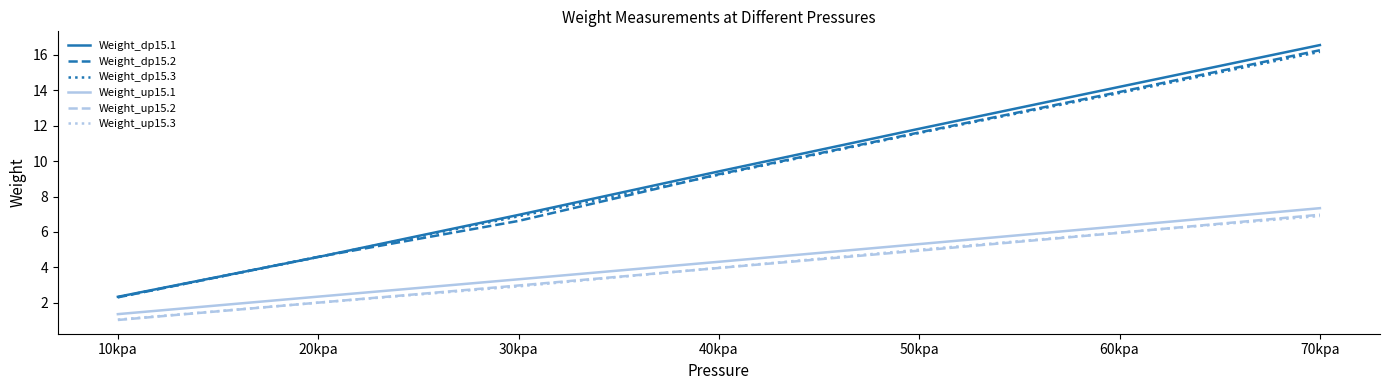

Does the chart display data point markers on the line(s)?

No